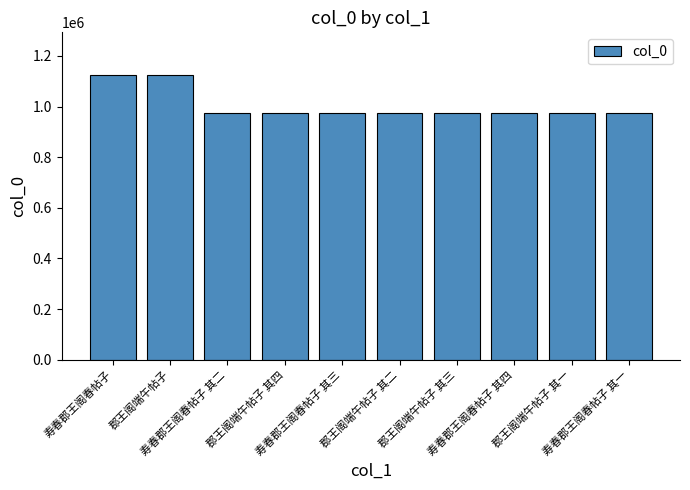

Count the number of categories in the chart.

10